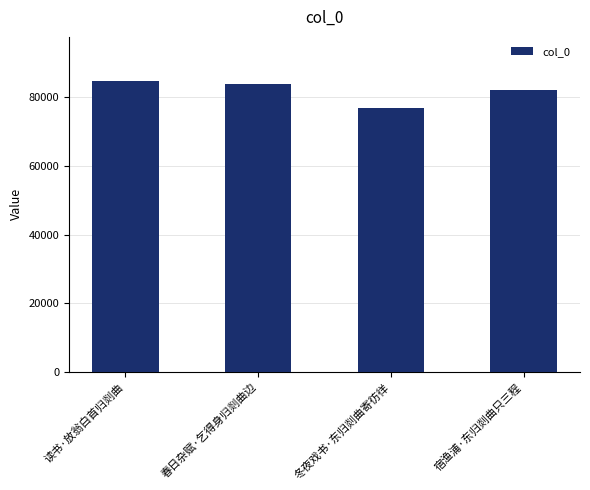

Between 读书·放翁白首归剡曲 and 春日杂赋·乞得身归剡曲边, which is larger?

读书·放翁白首归剡曲